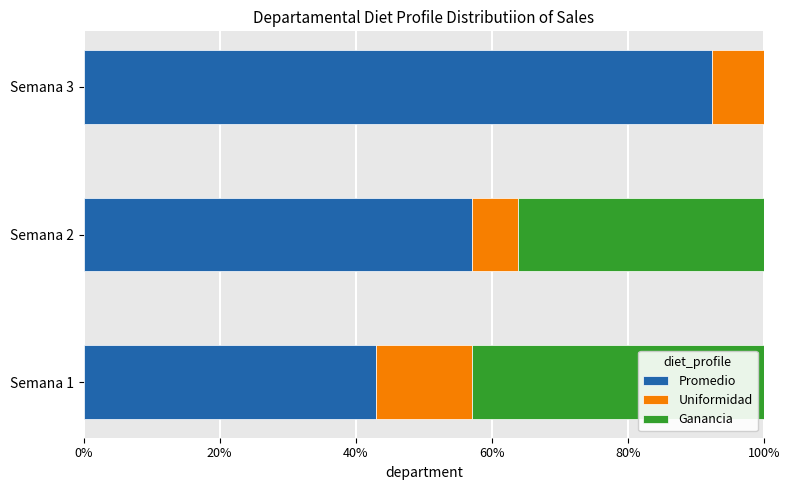

At which label does Promedio reach its peak?

Semana 3